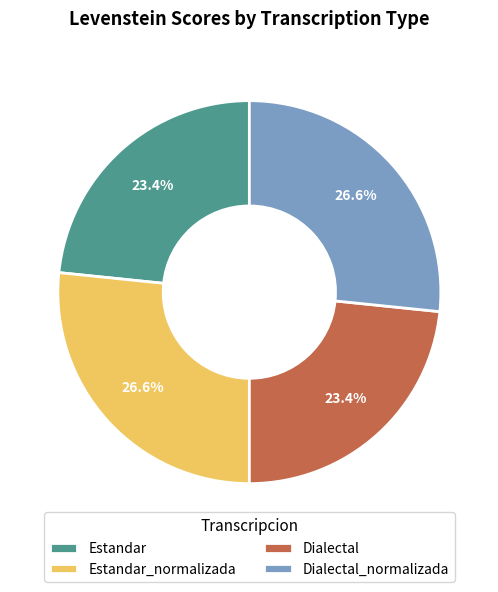

To the nearest percent, what percentage of the pie is Dialectal?

23%